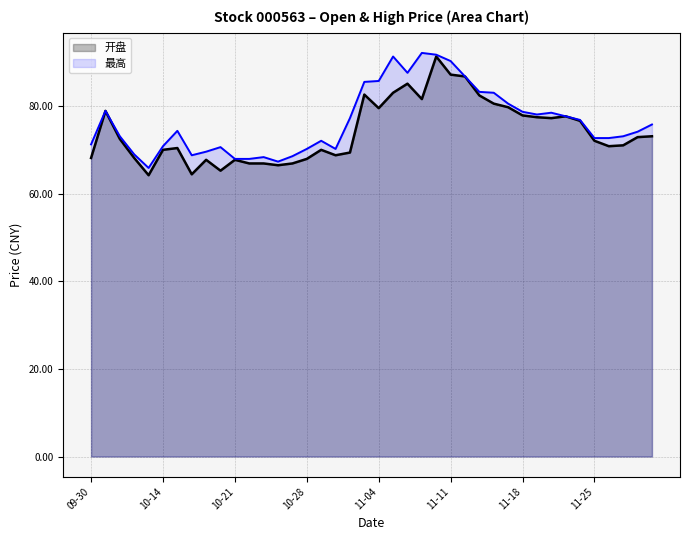

Between 2024-10-31 and 2024-10-29, which is larger?

2024-10-29